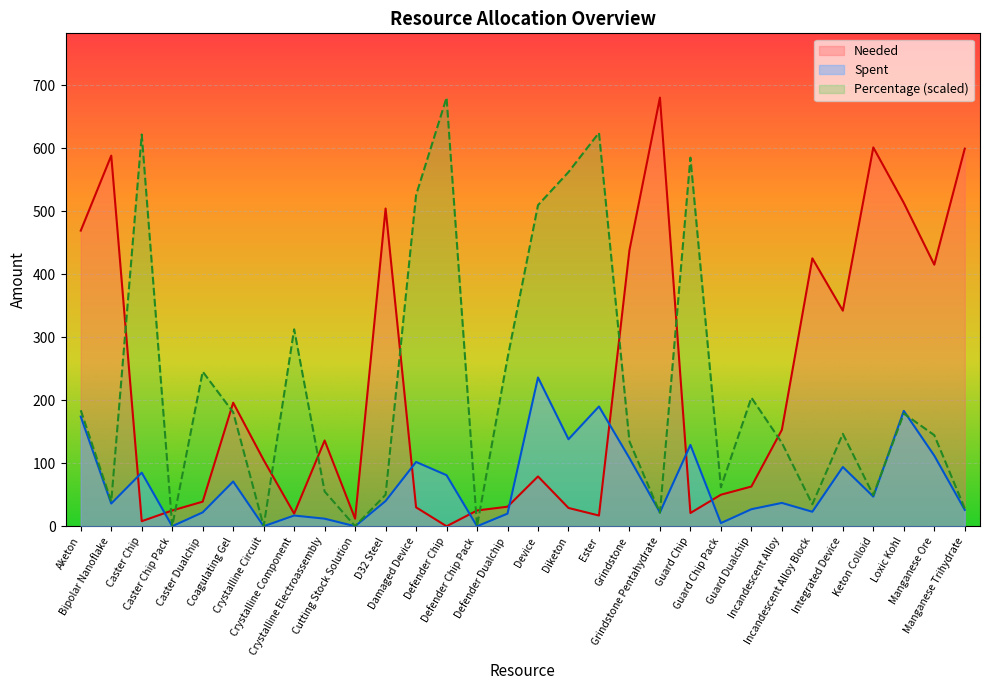

How many interior local valleys does the Needed series have?

8